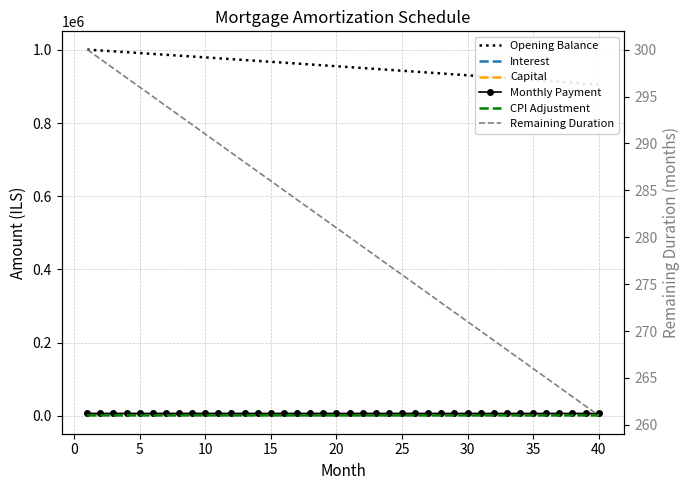

How many lines are shown in the chart?

6